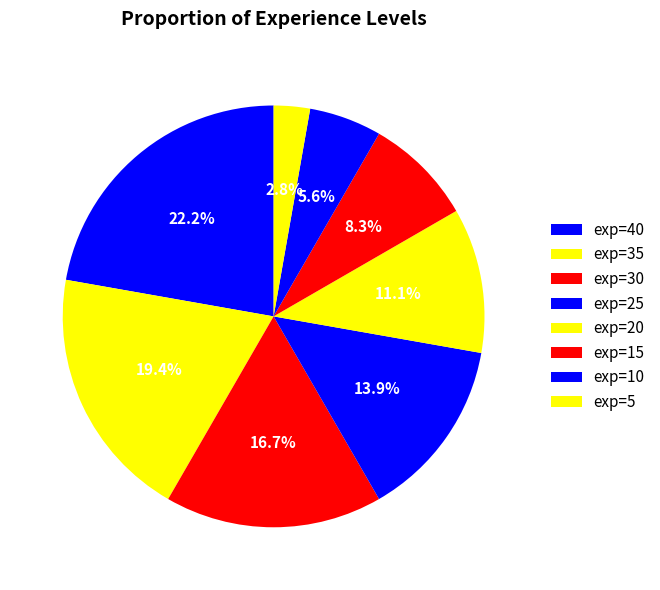

To the nearest percent, what is the average slice percentage?

12%